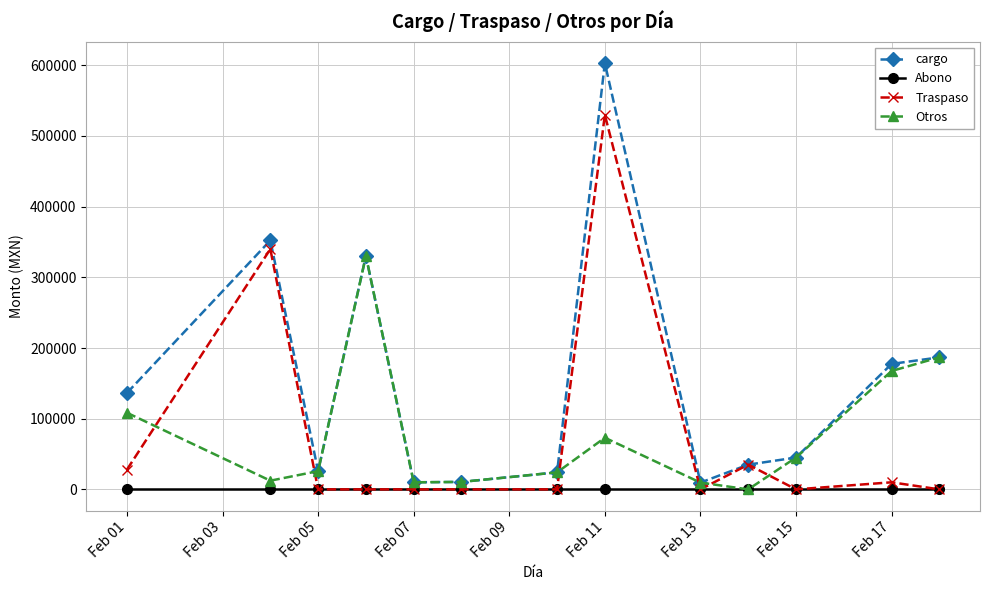

What is the value of the Traspaso point at the 2nd from the left?

340000.0